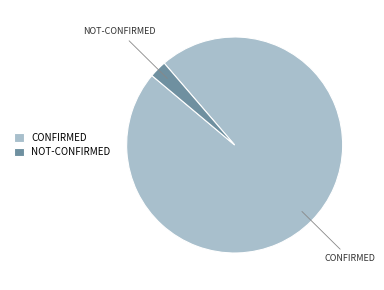

What is the ratio of the value at CONFIRMED to the value at NOT-CONFIRMED?

37.8